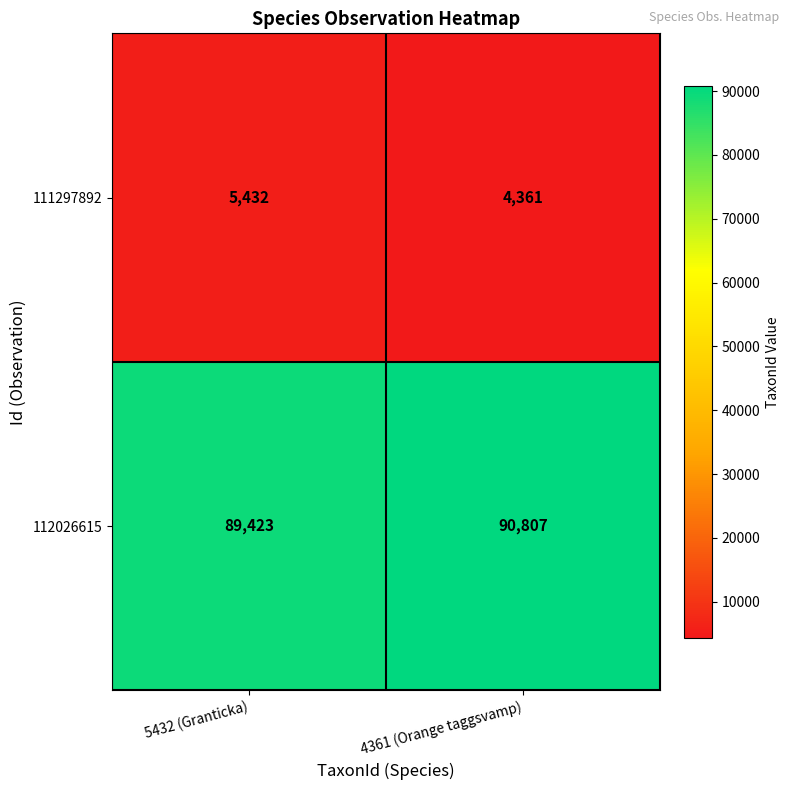

What is the sum of the 111297892 values at 5432 (Granticka) and 4361 (Orange taggsvamp)?

9793